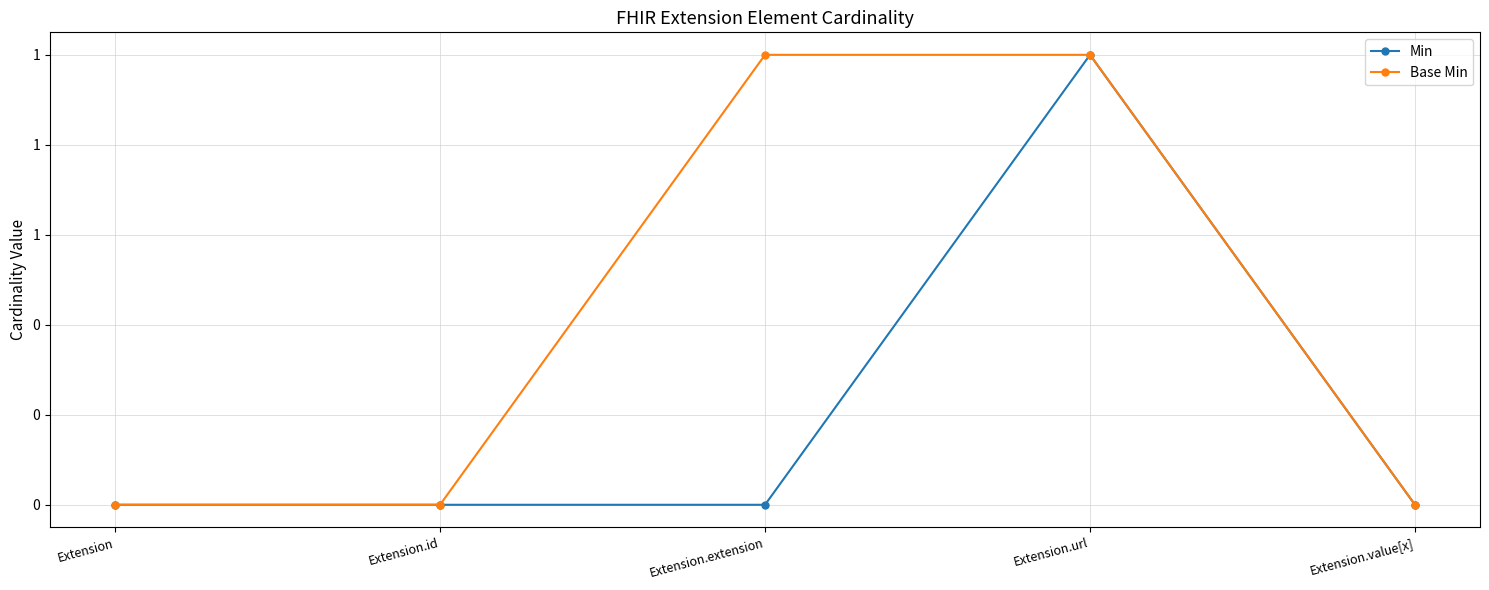

The value of Min at Extension.extension is -1. True or false?

False